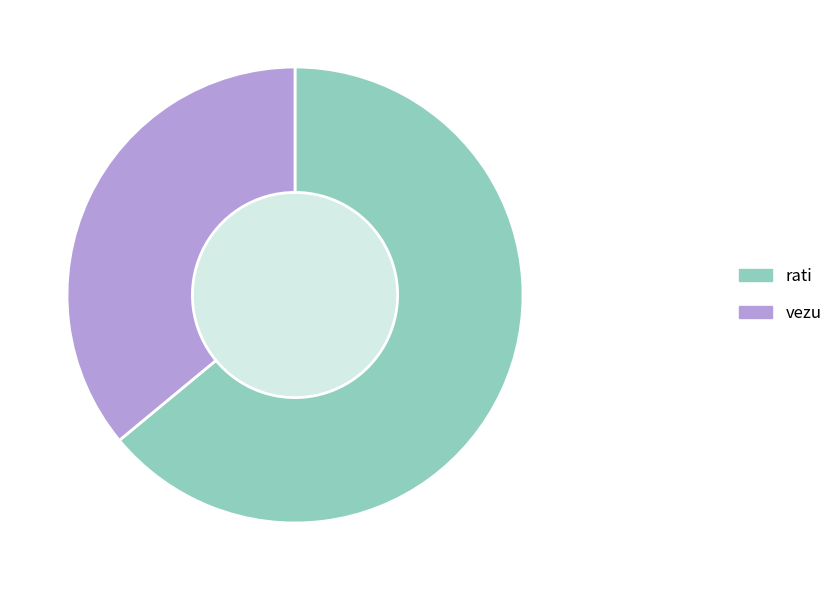

True or false: vezu accounts for 36% of the total.

True